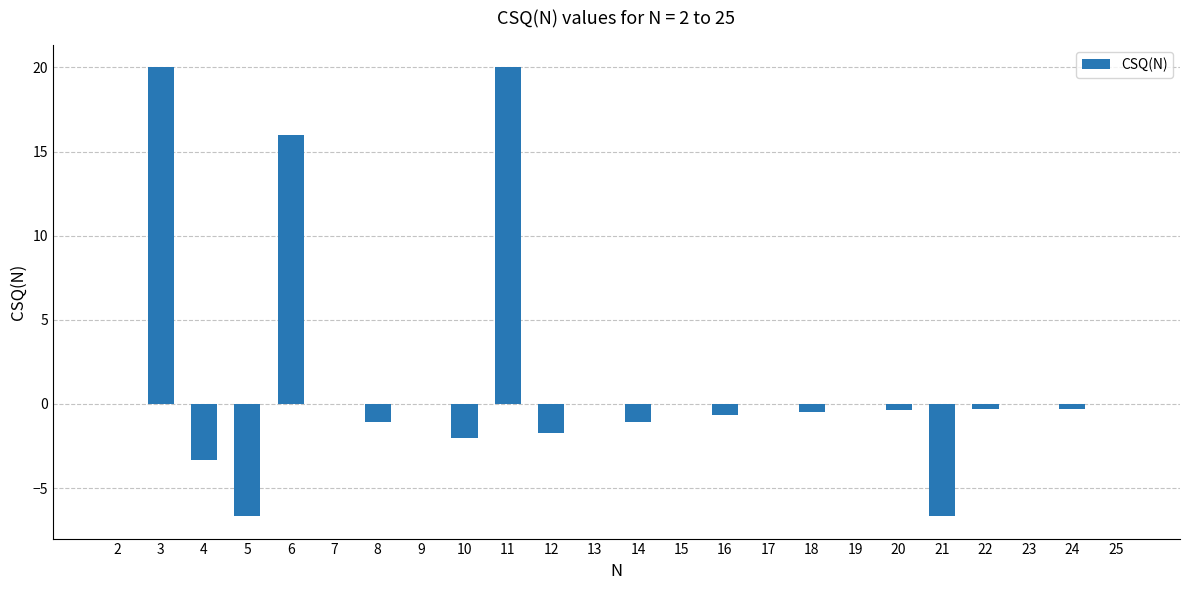

Which has a higher value, 10 or 9?

9